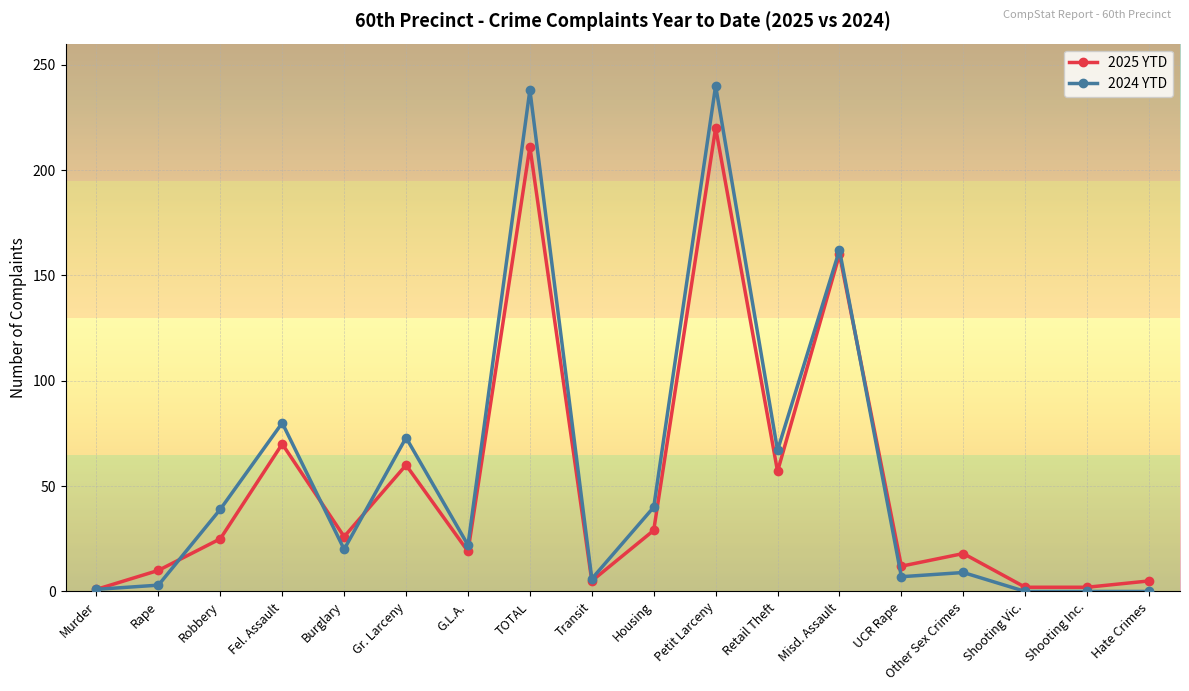

Which series ends up on top after the final intersection of 2024 YTD and 2025 YTD?

2025 YTD